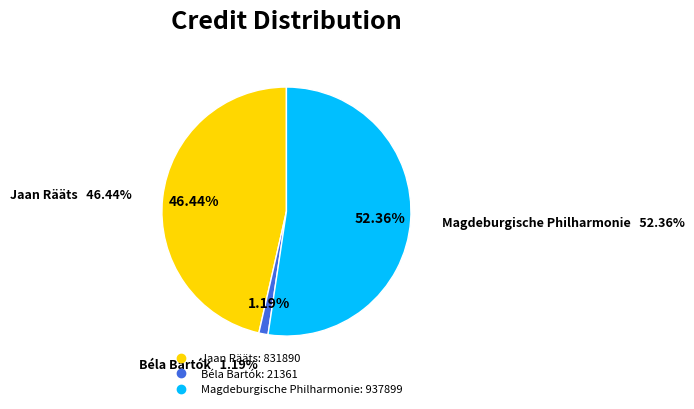

How many slices are in this pie chart?

3